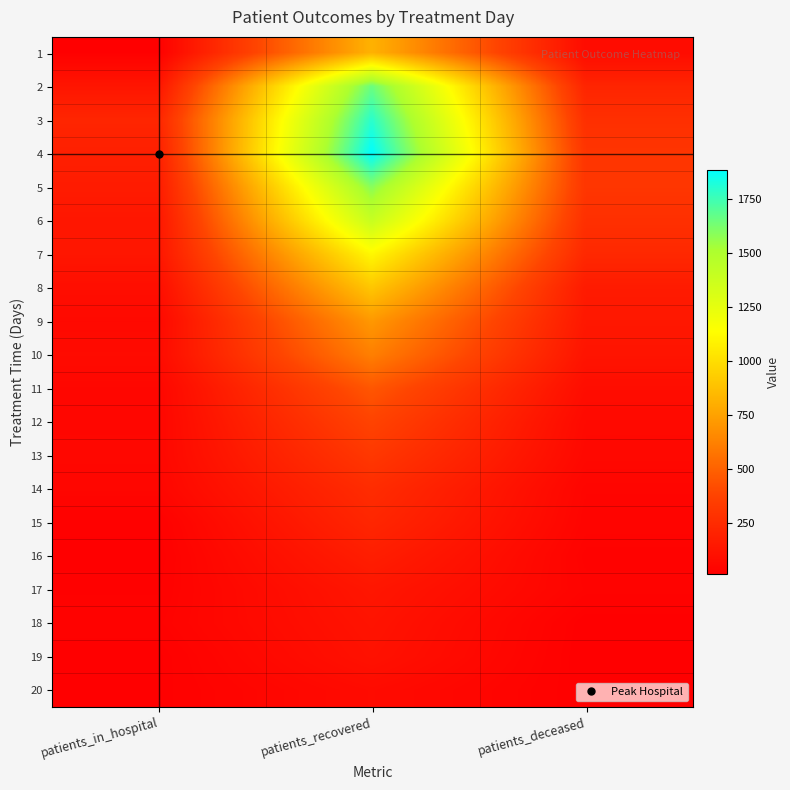

Which has a higher value, patients_deceased or patients_in_hospital?

patients_deceased